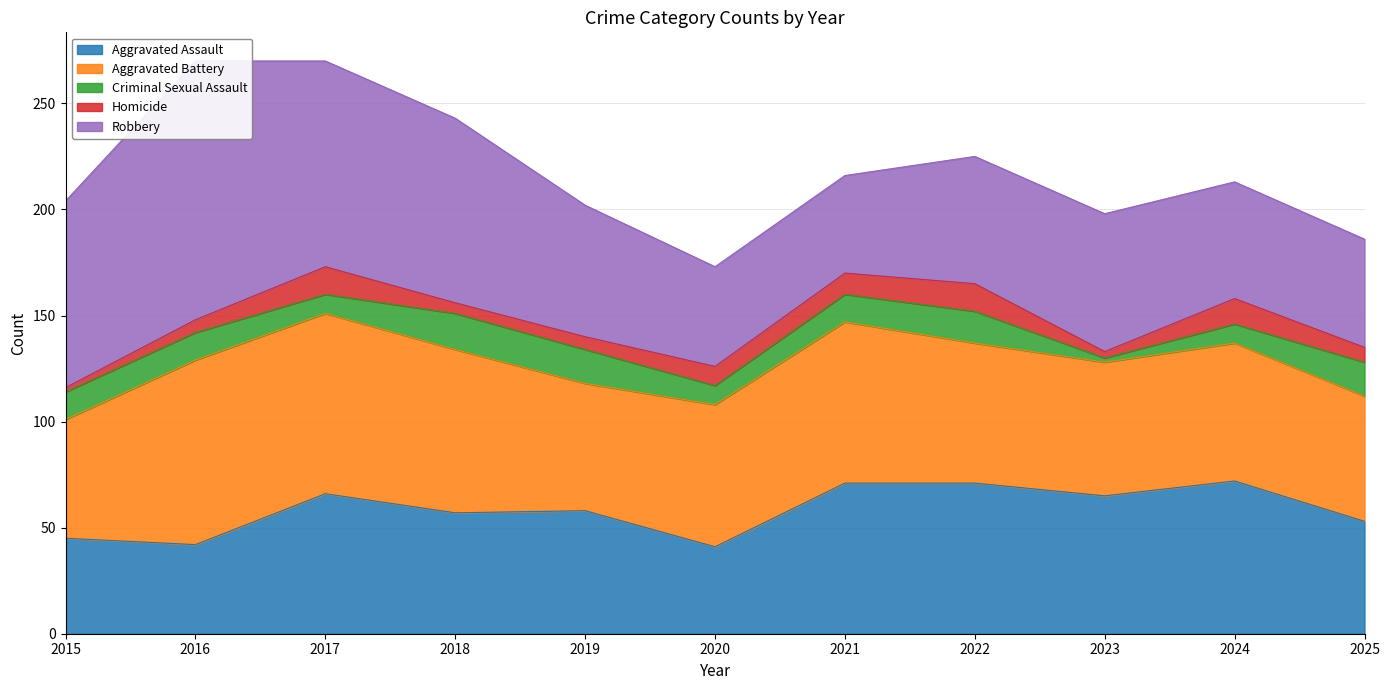

Reading left to right, extract all data points from this chart.

Aggravated Assault: 45	42	66	57	58	41	71	71	65	72	53
Aggravated Battery: 56	87	85	77	60	67	76	66	63	65	59
Criminal Sexual Assault: 13	13	9	17	16	9	13	15	2	9	16
Homicide: 2	6	13	5	6	9	10	13	3	12	7
Robbery: 88	122	97	87	62	47	46	60	65	55	51